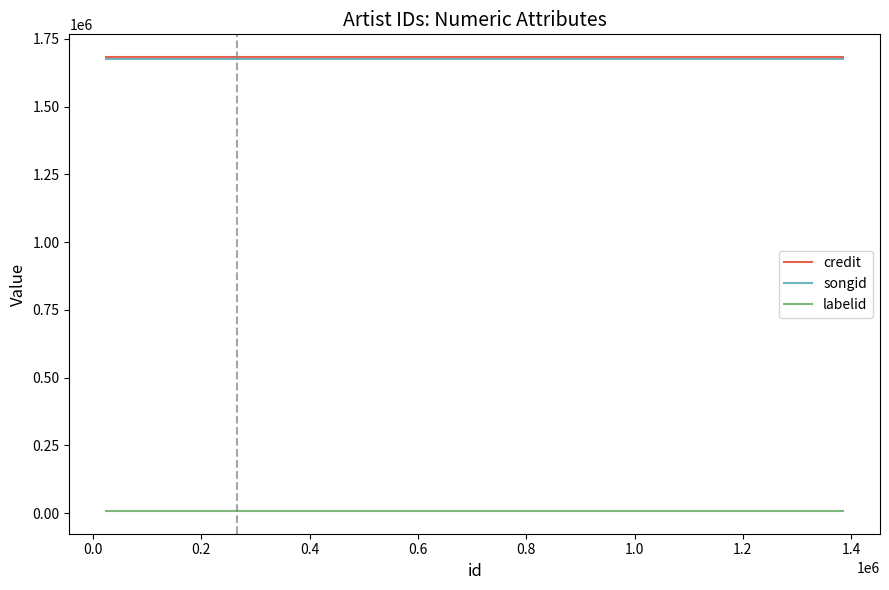

What is the greatest value displayed?

1682641